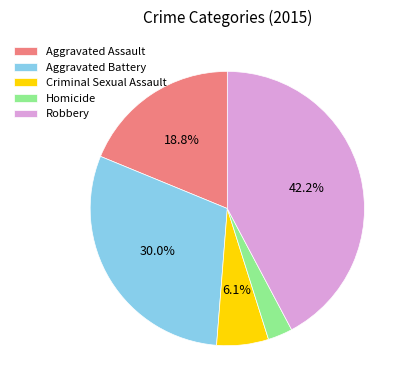

True or false: Aggravated Battery accounts for 23% of the total.

False